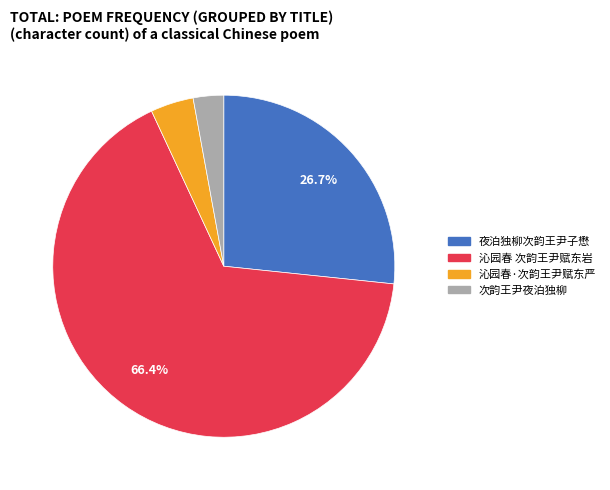

Combined, do 夜泊独柳次韵王尹子懋 and 沁园春·次韵王尹赋东严 account for over 50%?

No